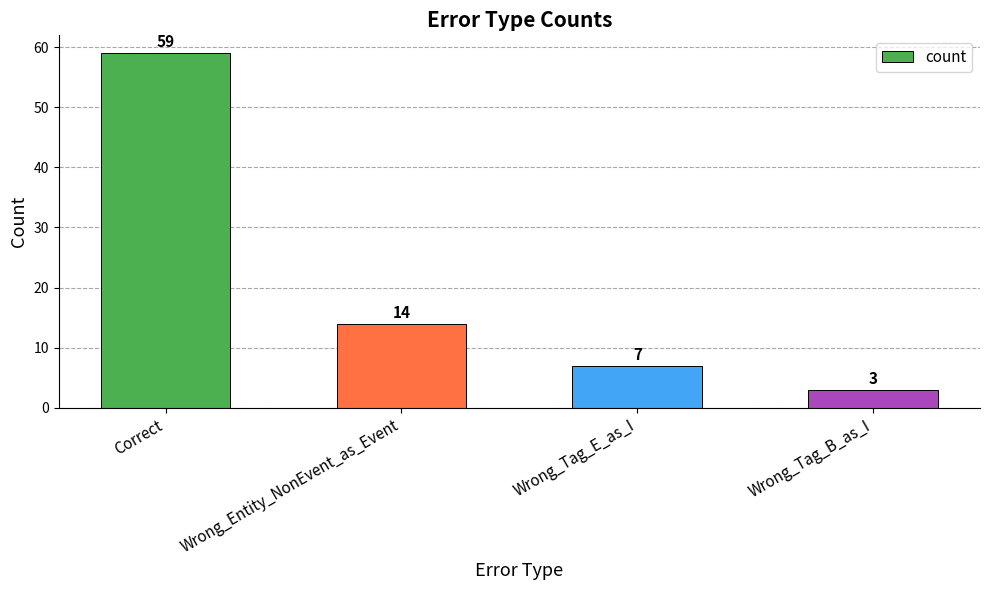

Reading left to right, transcribe all the data shown in this chart.

59	14	7	3